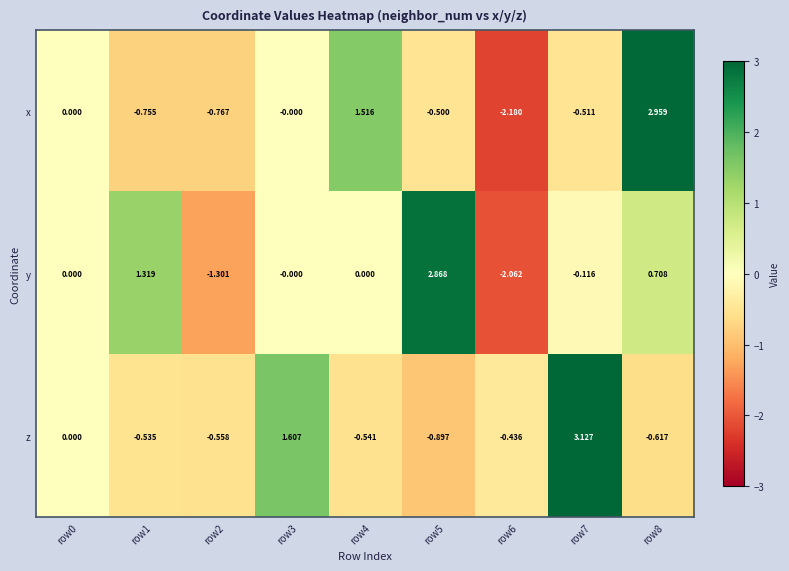

Rank the series by their maximum value, from highest to lowest.

z, x, y